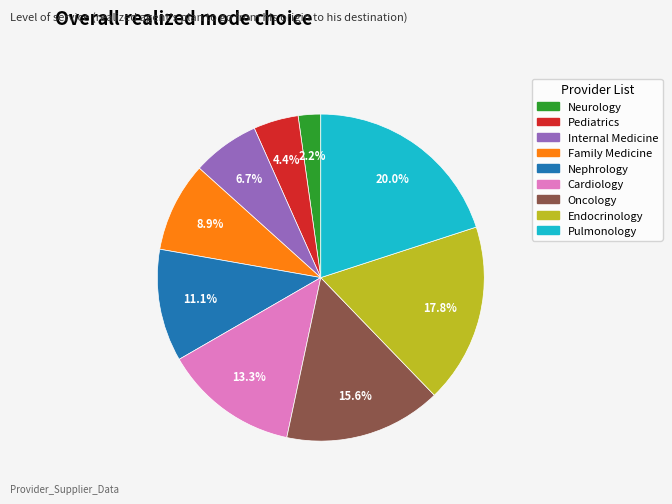

Approximately how many times larger is the value at Internal Medicine compared to Pediatrics?

1.5